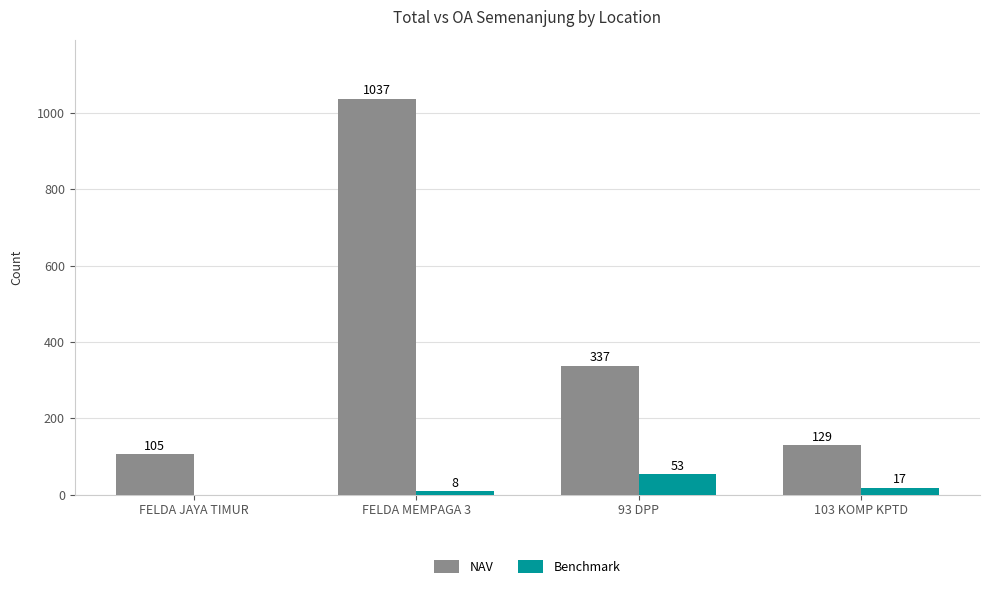

Which series changed the most between FELDA JAYA TIMUR and 93 DPP?

NAV